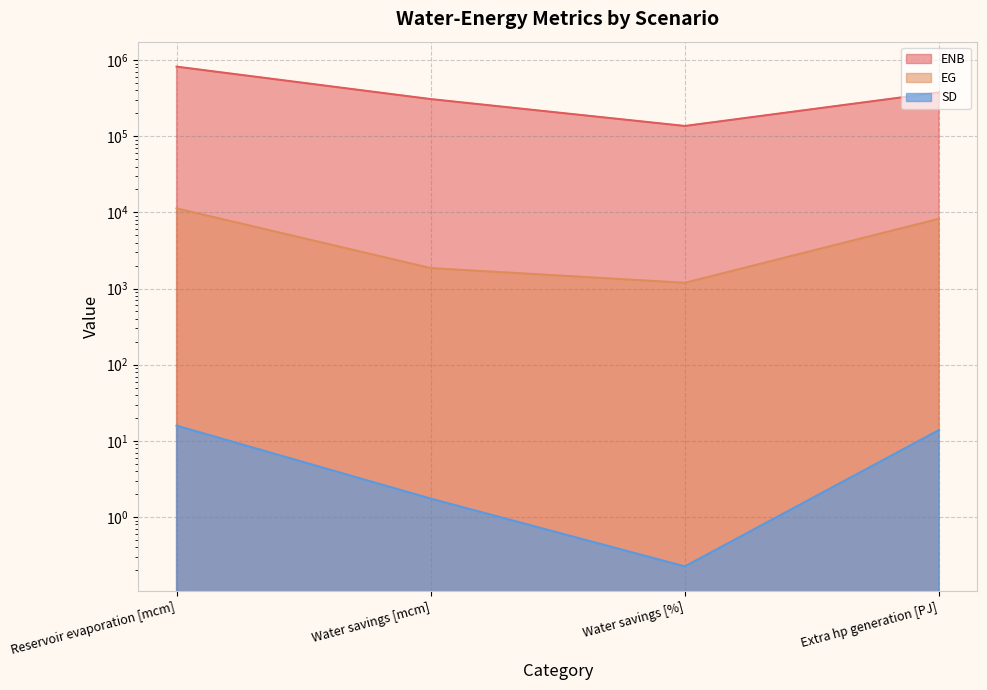

What is the sum of the EG values at Water savings [mcm] and Extra hp generation [PJ]?

10093.3